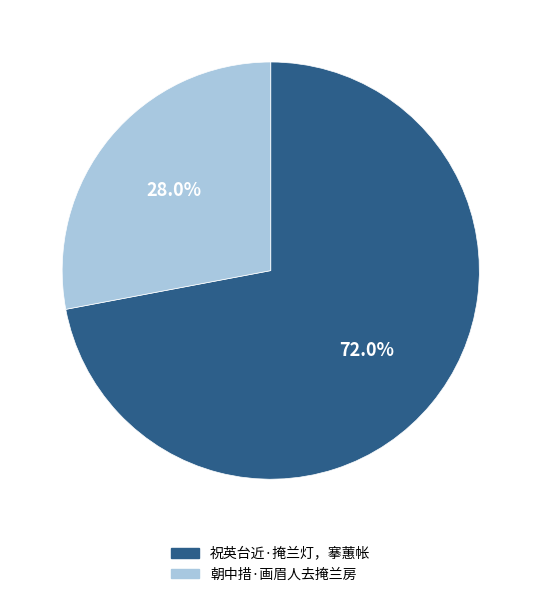

Rank the categories by value from lowest to highest.

朝中措·画眉人去掩兰房, 祝英台近·掩兰灯，搴蕙帐